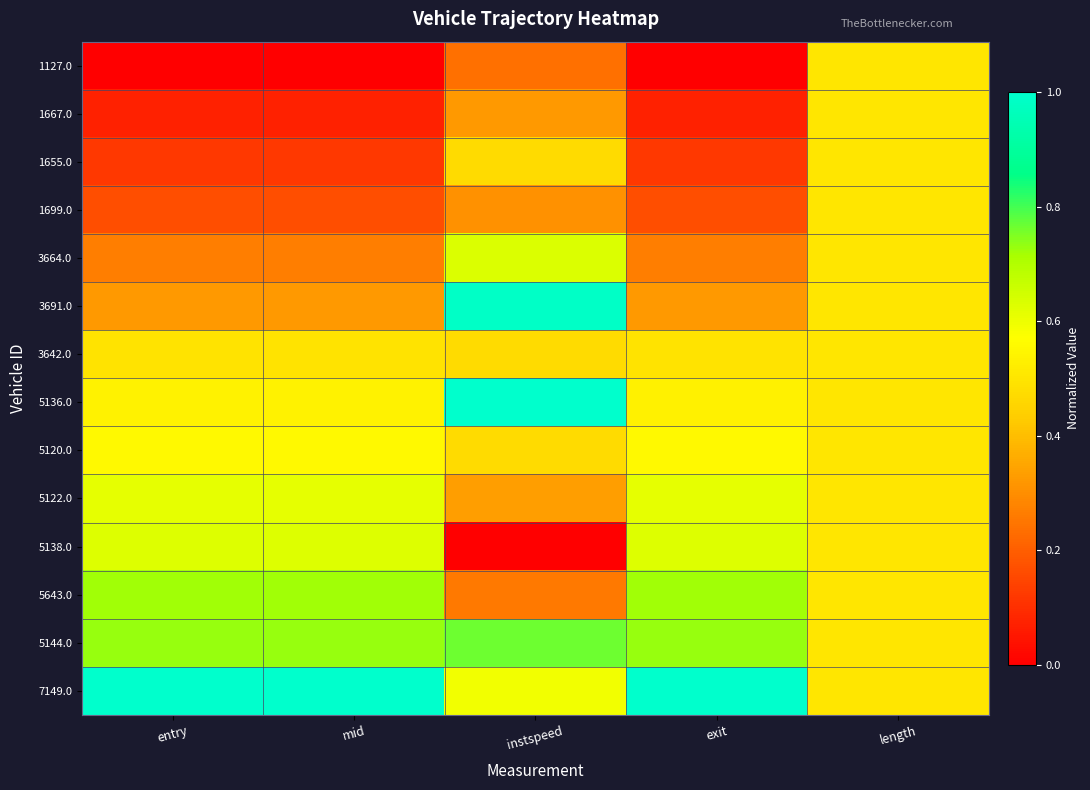

Reading right to left, extract all data points from this chart.

1127.0: length=0.5	exit=0.0	instspeed=0.2	mid=0.0	entry=0.0
1667.0: length=0.5	exit=0.1	instspeed=0.3	mid=0.1	entry=0.1
1655.0: length=0.5	exit=0.1	instspeed=0.5	mid=0.1	entry=0.1
1699.0: length=0.5	exit=0.2	instspeed=0.3	mid=0.2	entry=0.2
3664.0: length=0.5	exit=0.3	instspeed=0.6	mid=0.3	entry=0.3
3691.0: length=0.5	exit=0.3	instspeed=1.0	mid=0.3	entry=0.3
3642.0: length=0.5	exit=0.5	instspeed=0.5	mid=0.5	entry=0.5
5136.0: length=0.5	exit=0.5	instspeed=1.0	mid=0.5	entry=0.5
5120.0: length=0.5	exit=0.6	instspeed=0.5	mid=0.6	entry=0.6
5122.0: length=0.5	exit=0.6	instspeed=0.3	mid=0.6	entry=0.6
5138.0: length=0.5	exit=0.6	instspeed=0.0	mid=0.6	entry=0.6
5643.0: length=0.5	exit=0.7	instspeed=0.3	mid=0.7	entry=0.7
5144.0: length=0.5	exit=0.7	instspeed=0.8	mid=0.7	entry=0.7
7149.0: length=0.5	exit=1.0	instspeed=0.6	mid=1.0	entry=1.0